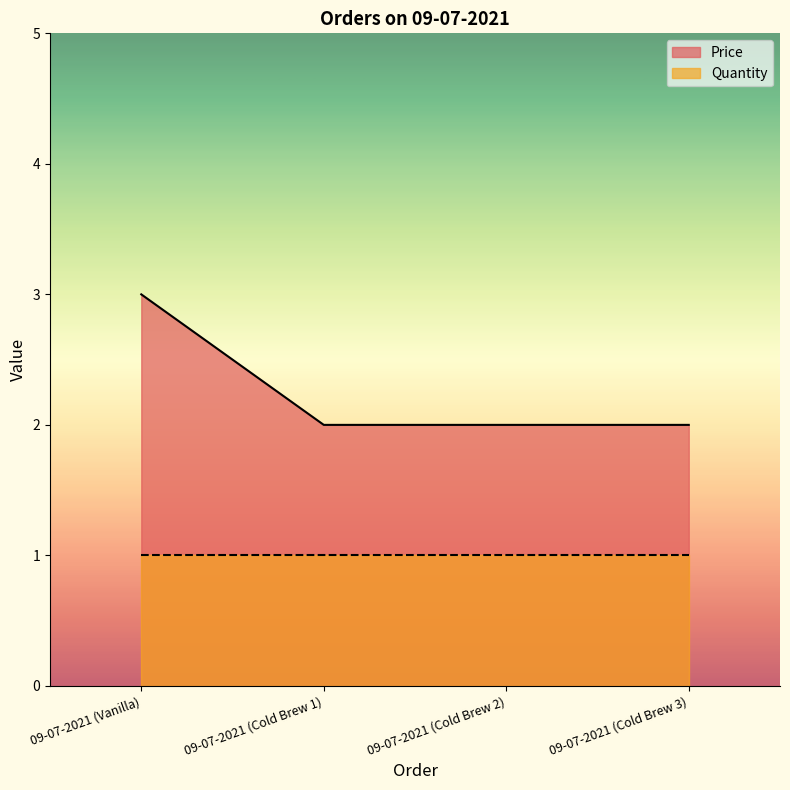

List the labels in order of value, largest first.

09-07-2021 (Vanilla), 09-07-2021 (Cold Brew 1), 09-07-2021 (Cold Brew 2), 09-07-2021 (Cold Brew 3)